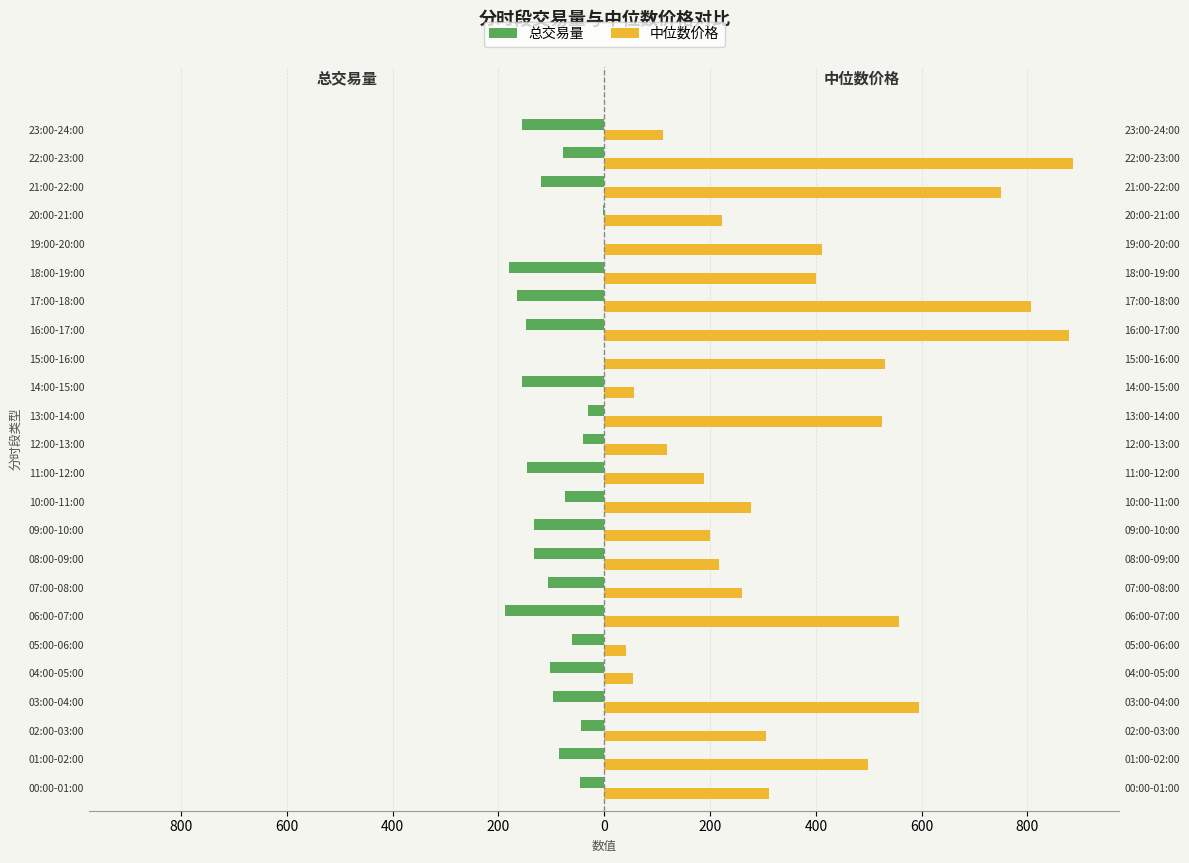

Between 16:00-17:00 and 21:00-22:00, which series saw the biggest shift?

中位数价格